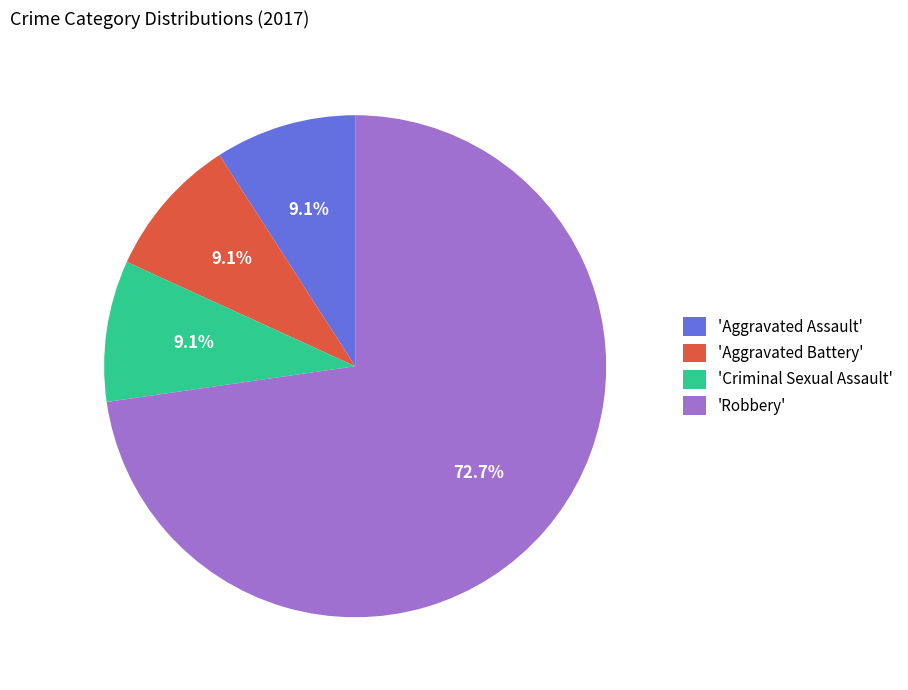

Which category has the biggest portion of the pie?

'Robbery'